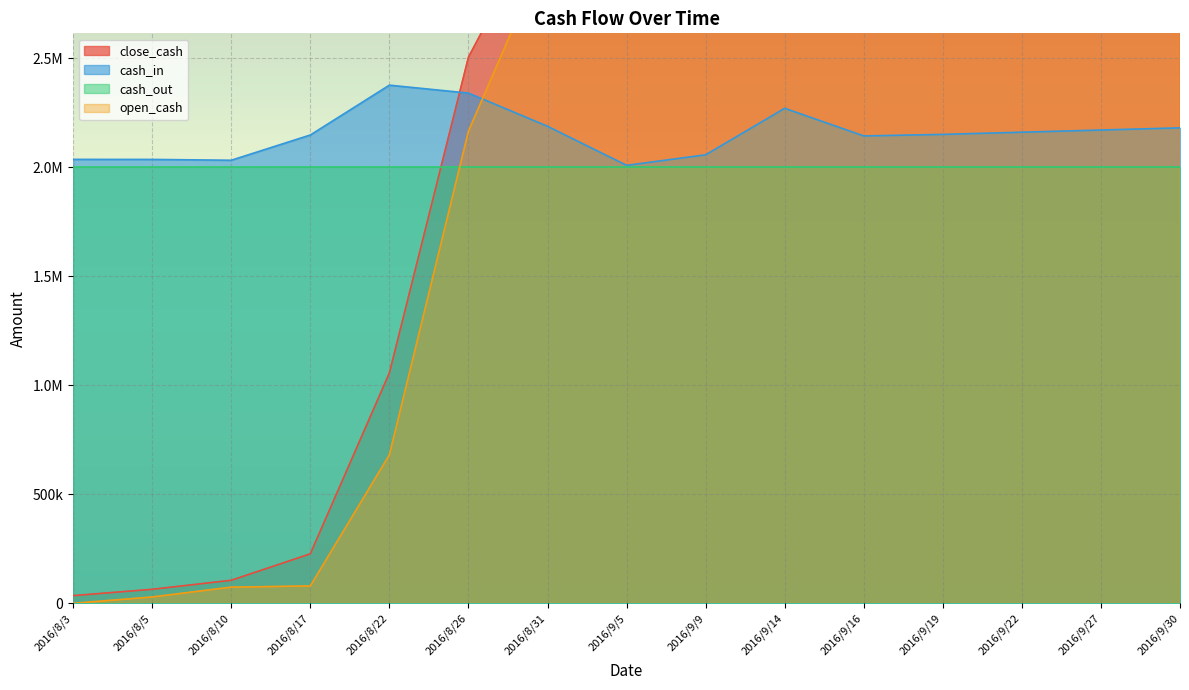

How many values in the open_cash series exceed 3259567?

8